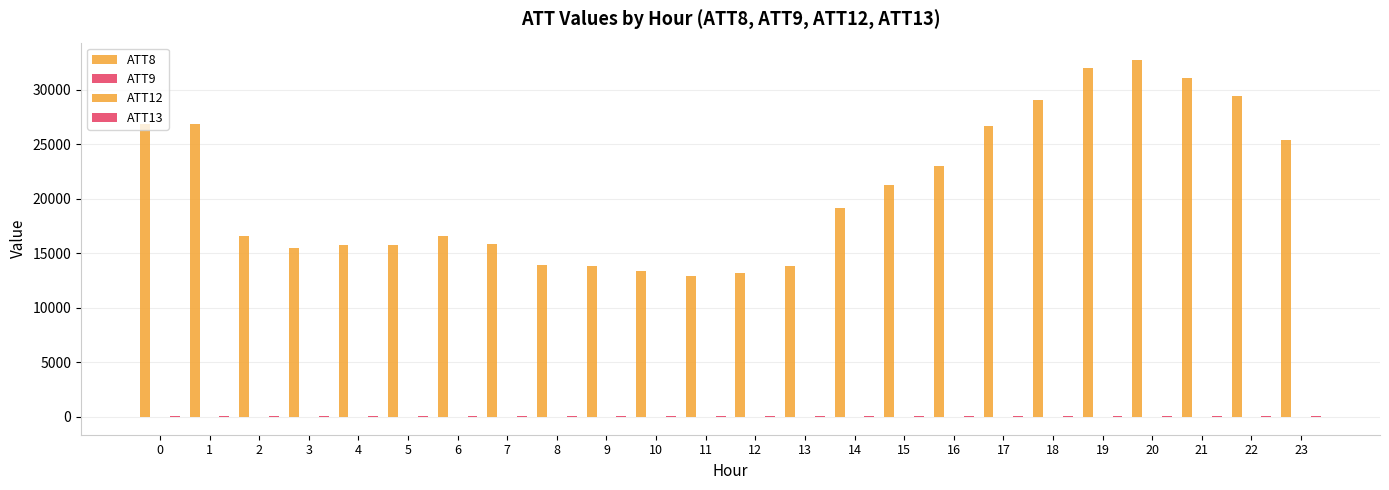

Are the bars grouped side by side (vs. stacked)?

Yes